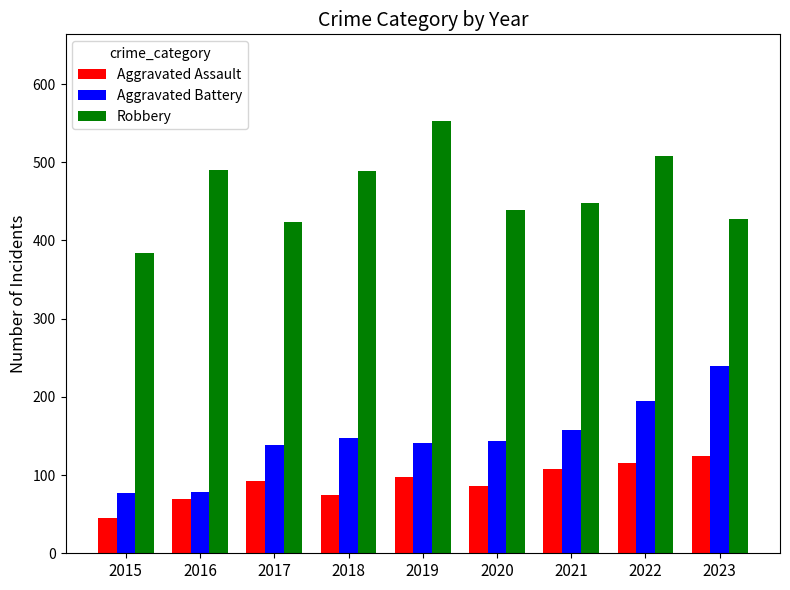

Is the value of Aggravated Assault at 2023 greater than the value of Robbery at 2019?

No